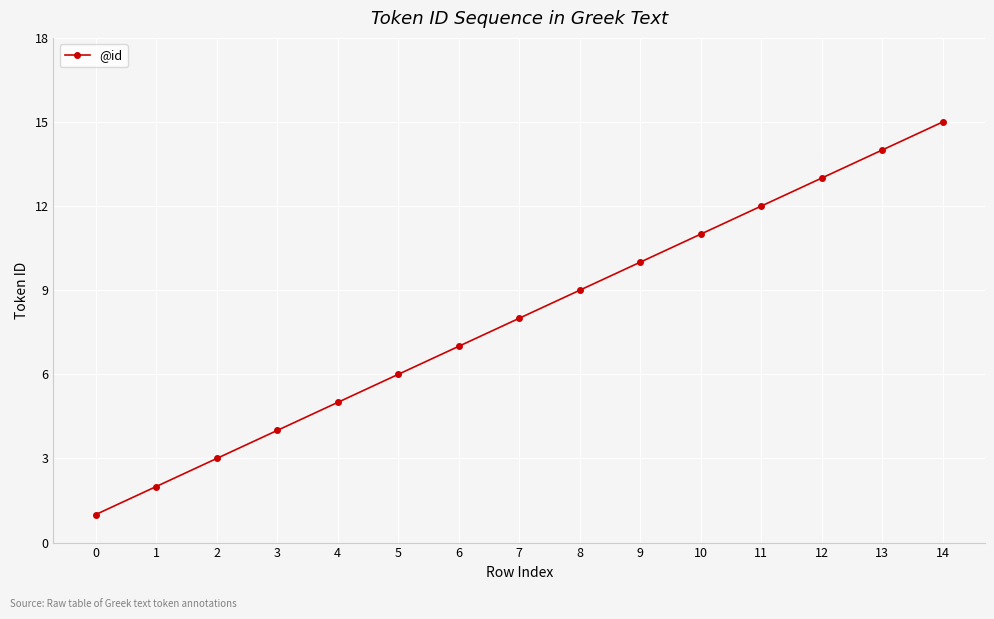

Which has a higher value, 13 or 3?

13